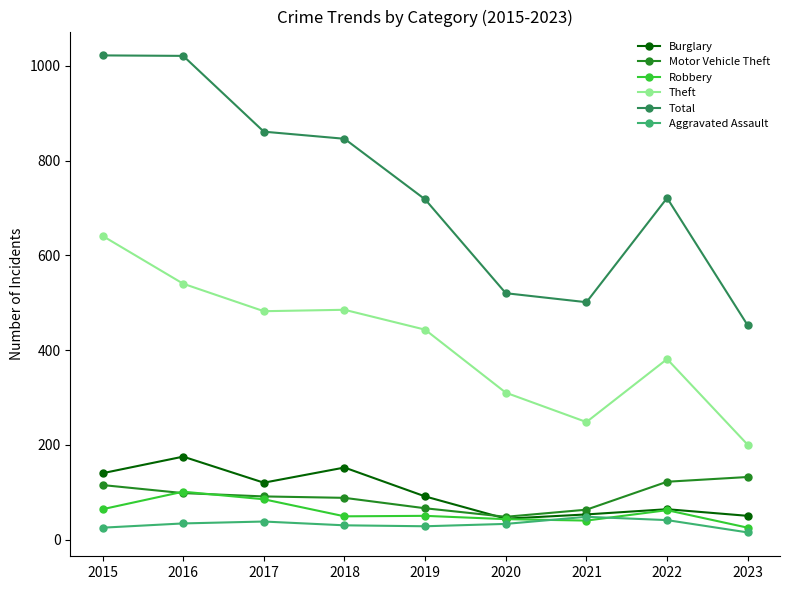

What value does the Aggravated Assault series have at 2015, to the nearest 5?

25